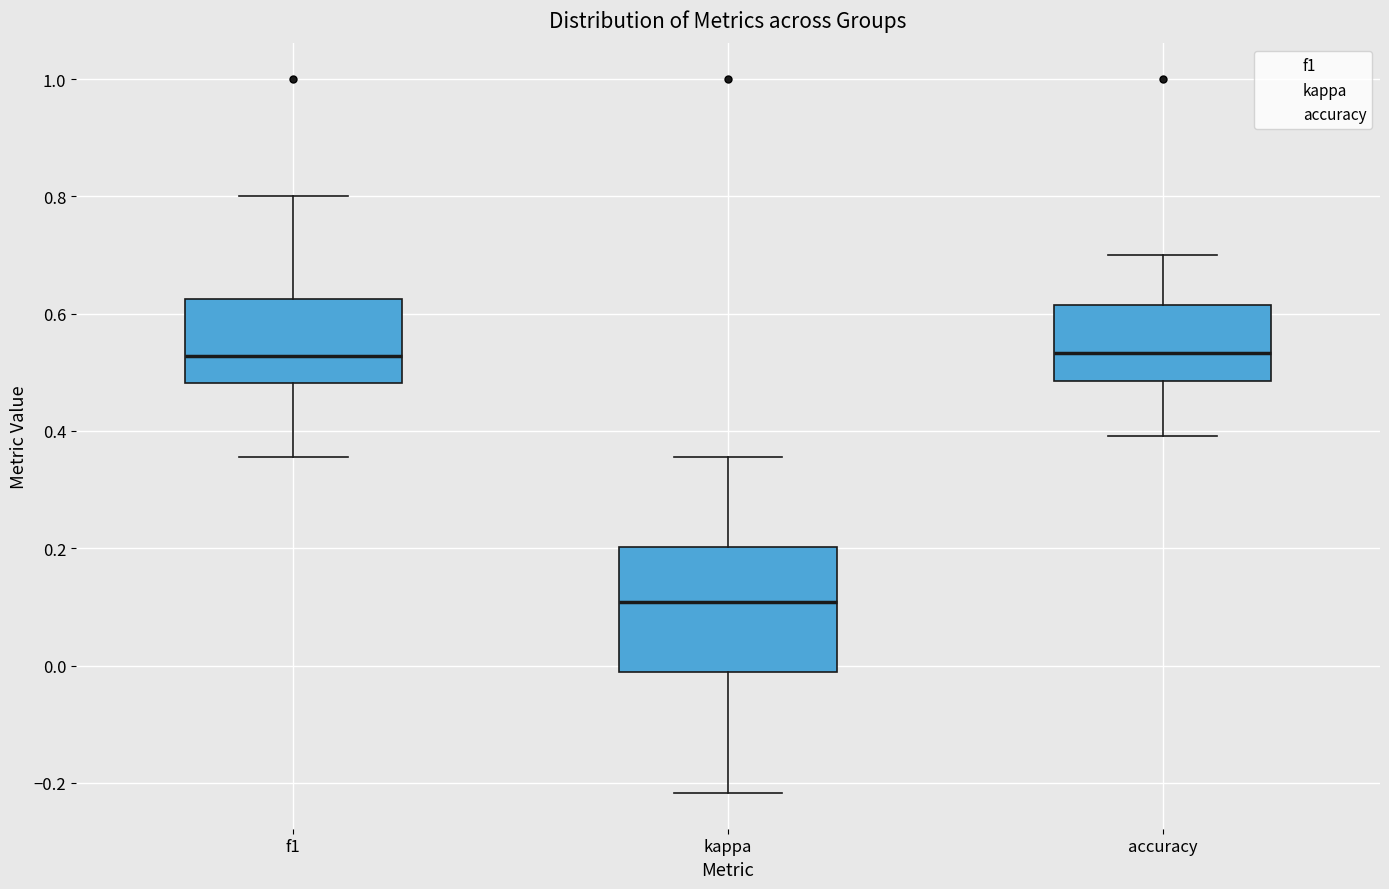

Where does the median line of the box for accuracy sit on the y-axis? The values are not printed on the chart, so give them approximately, as read against the axis.

0.54